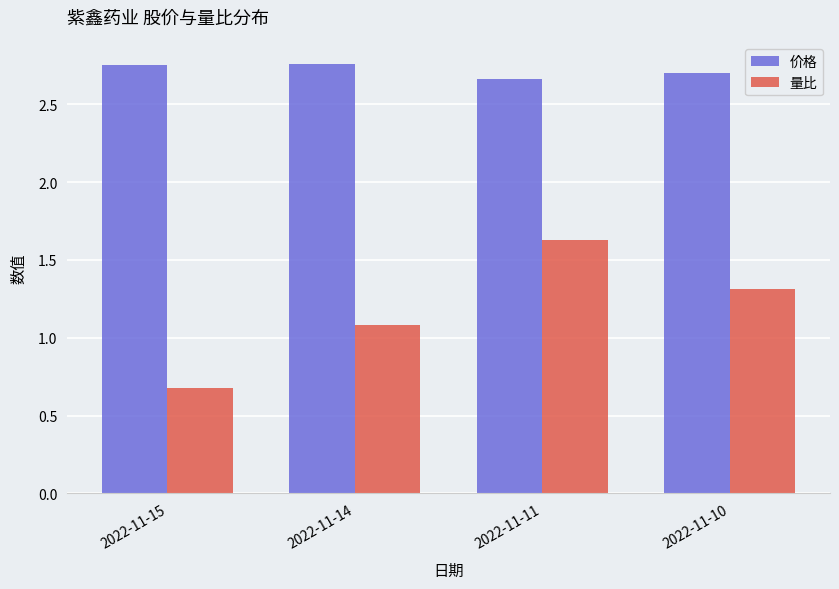

List the series in order of their overall mean, highest first.

价格, 量比